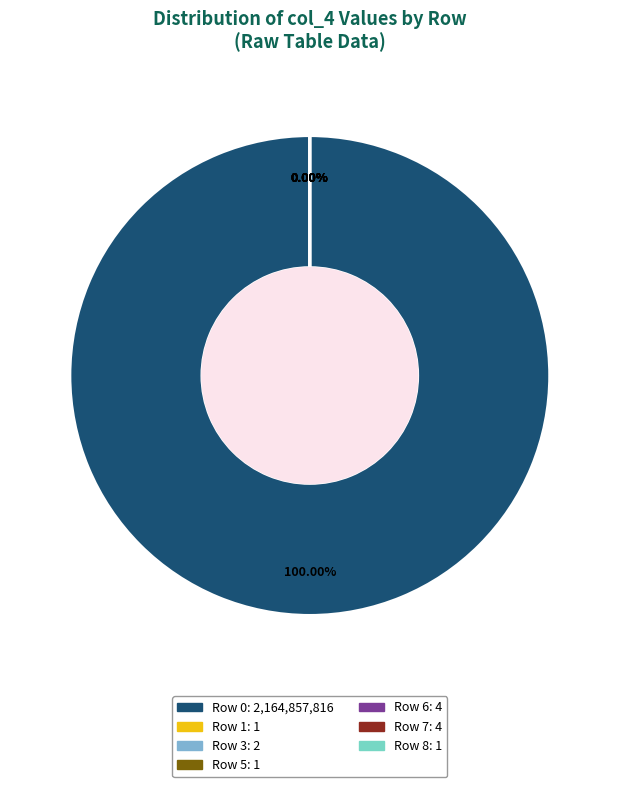

What percentage is the 0 slice, to the nearest percent?

100%